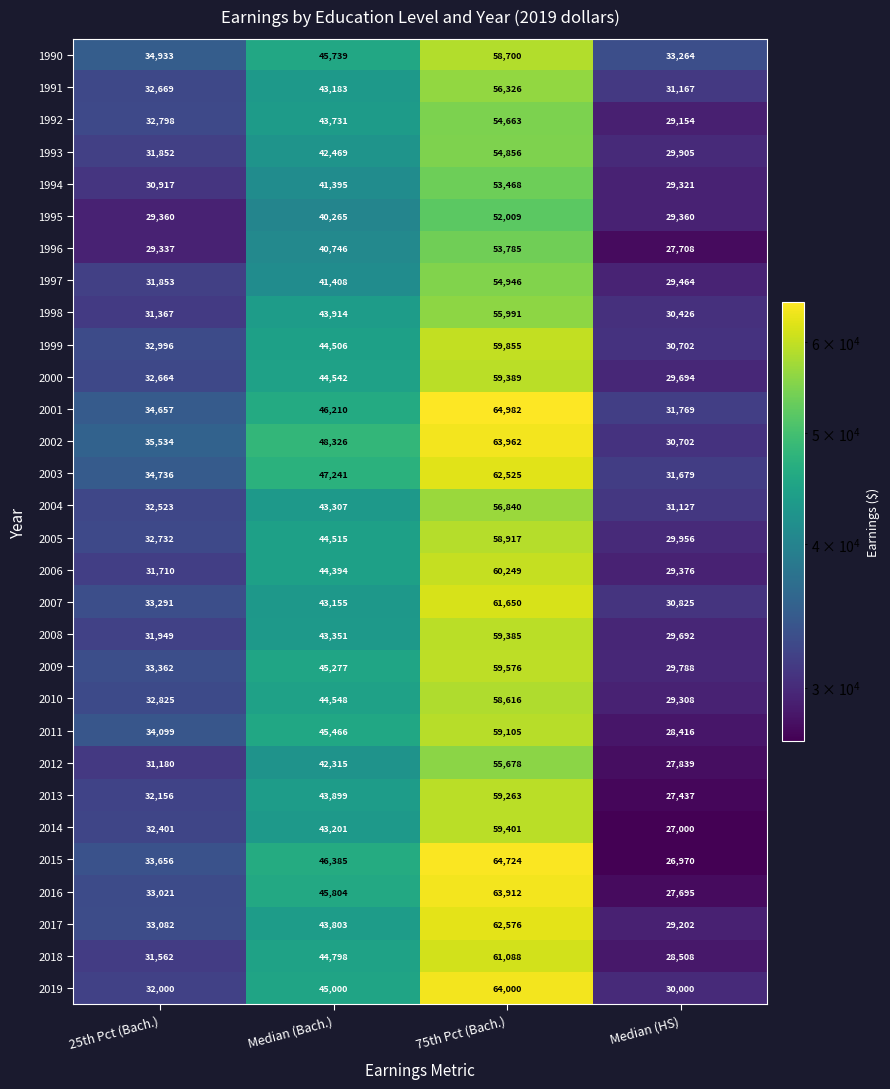

At which category is the sum across all series the highest?

75th Pct (Bach.)